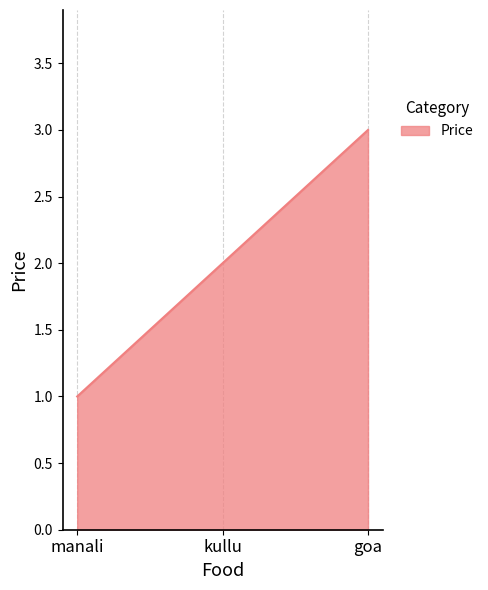

What position from the right is manali?

3